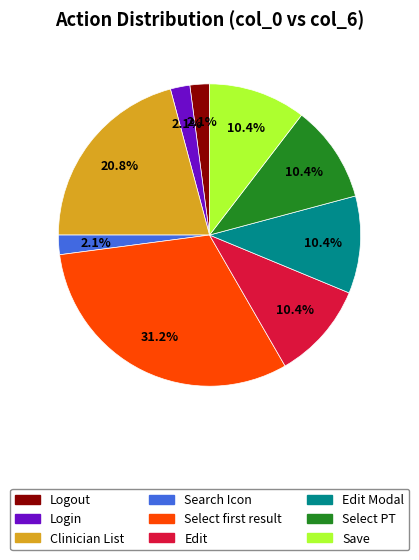

Does any single category account for the majority?

No